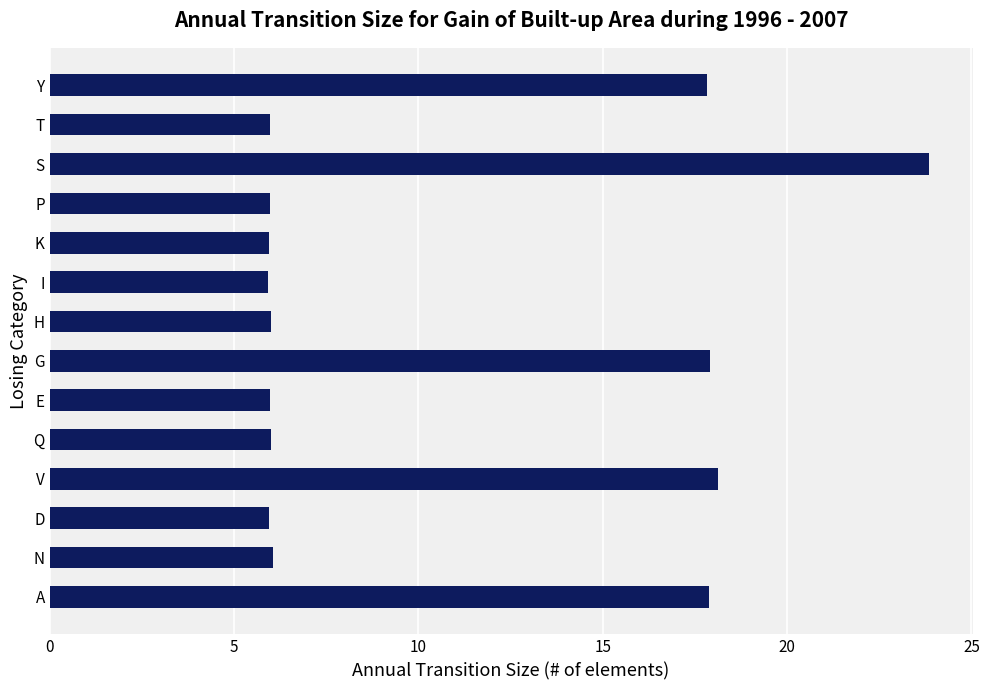

What is the ratio of the value at A to the value at E?

3.0